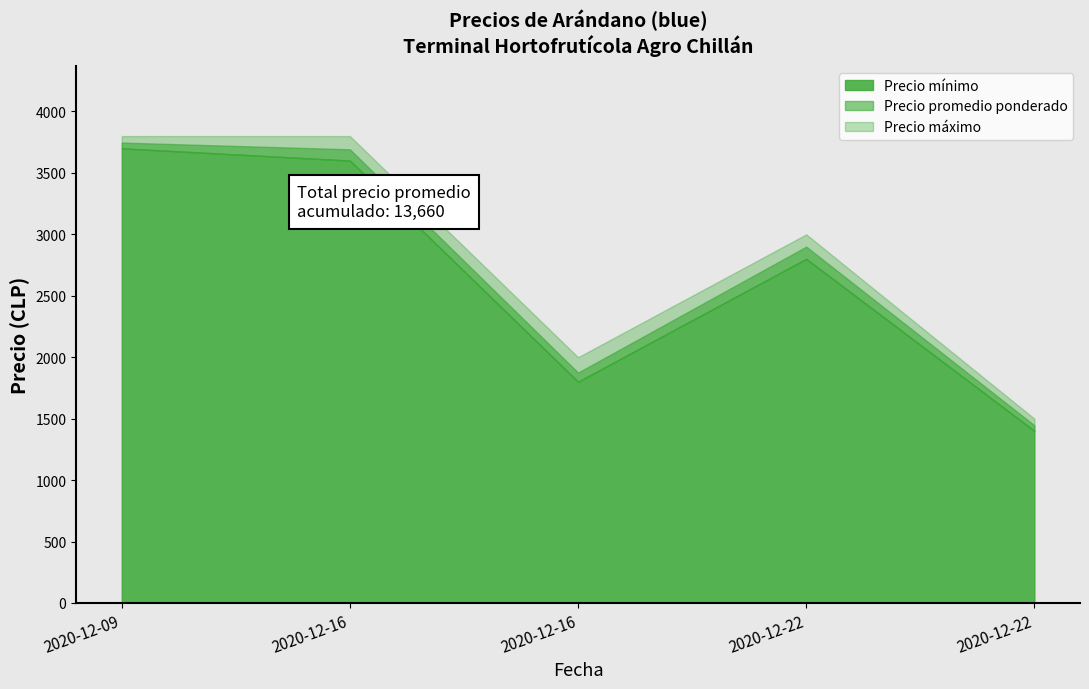

What is the average value of the Precio promedio ponderado series?

2732